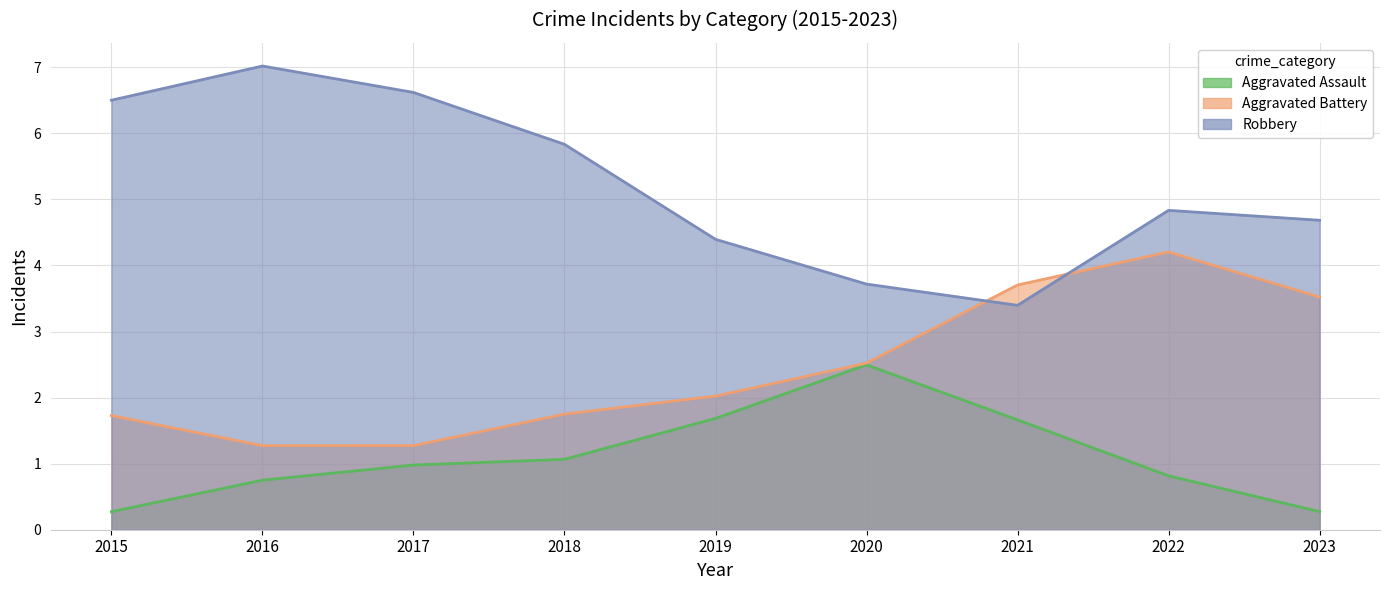

In Aggravated Assault, how many points are higher than both neighbors (excluding endpoints)?

1